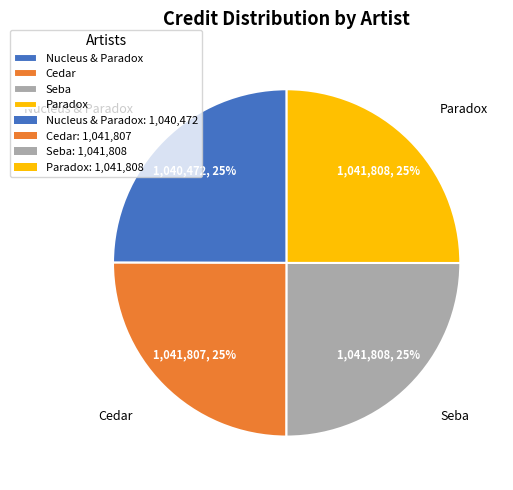

To the nearest percent, what portion does Nucleus & Paradox represent?

25%